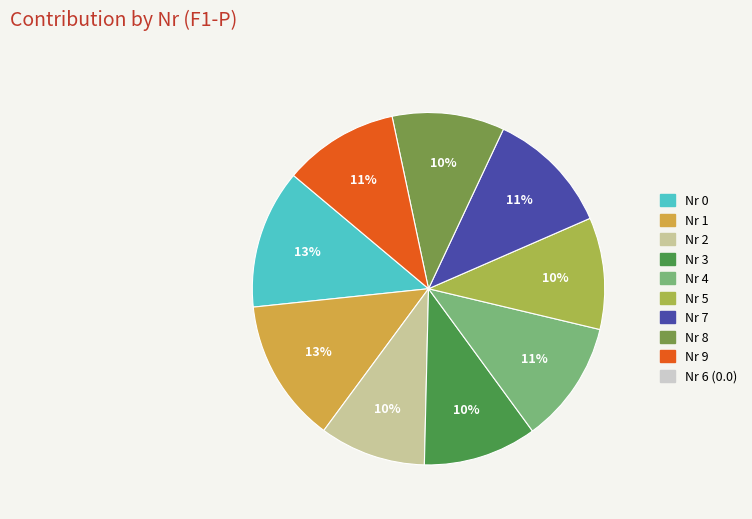

How many slices are in this pie chart?

9